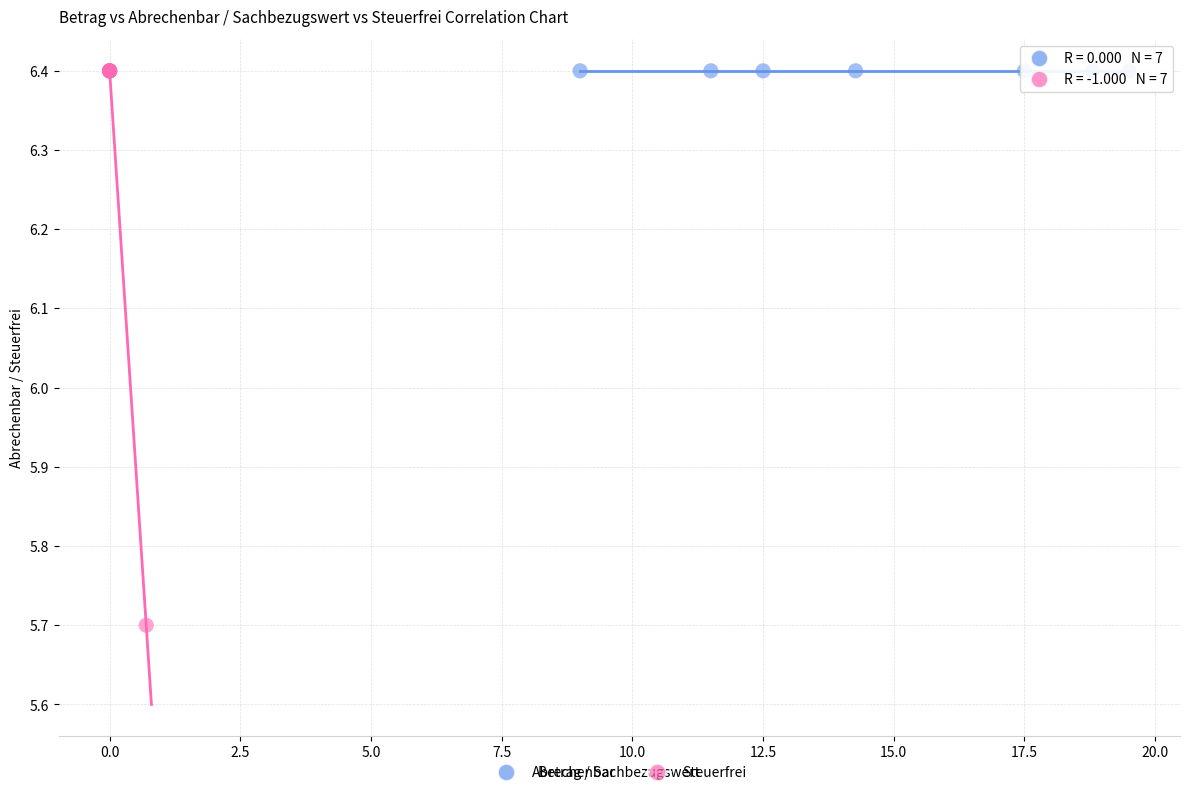

Which series contains the lowest Y value?

Steuerfrei